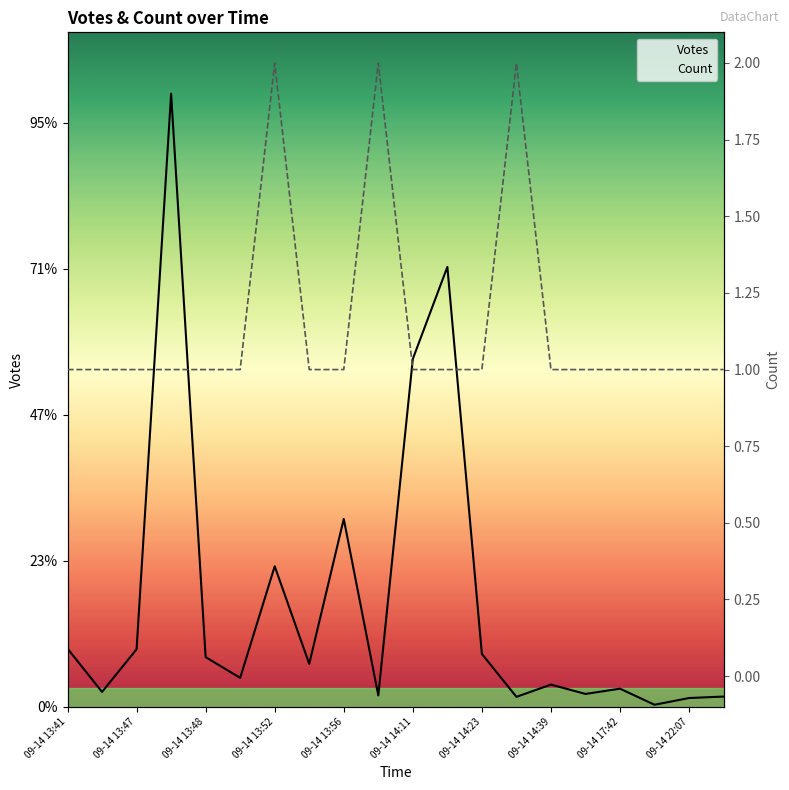

In Count, how many points are higher than both neighbors (excluding endpoints)?

3